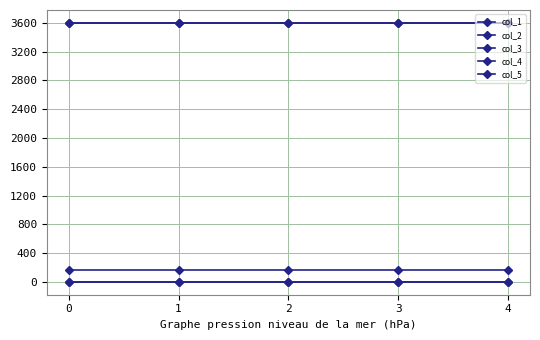

True or false: col_4 has more than 2 interior local peaks.

False